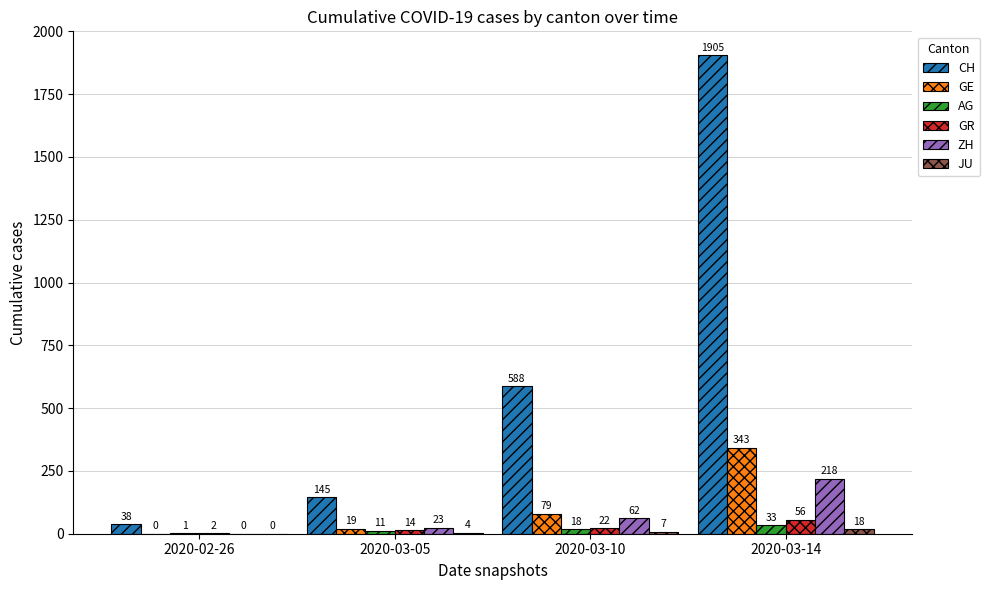

At which label is CH closest to 971?

2020-03-10